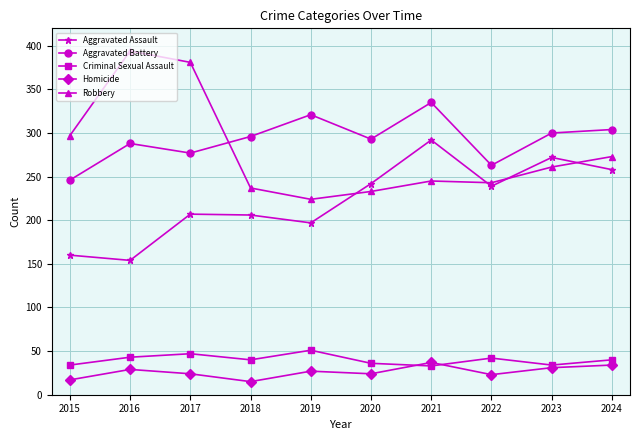

Is the value of Aggravated Assault at 2022 greater than the value of Homicide at 2024?

Yes